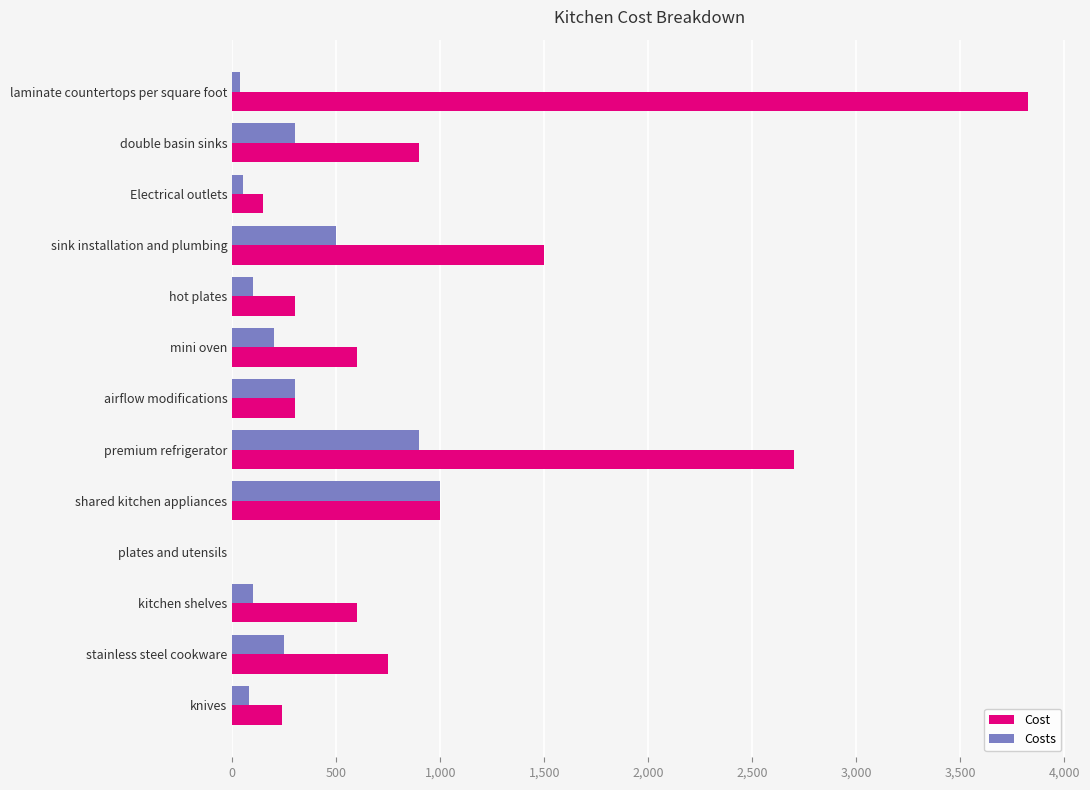

Which series has the largest range (max minus min)?

Cost